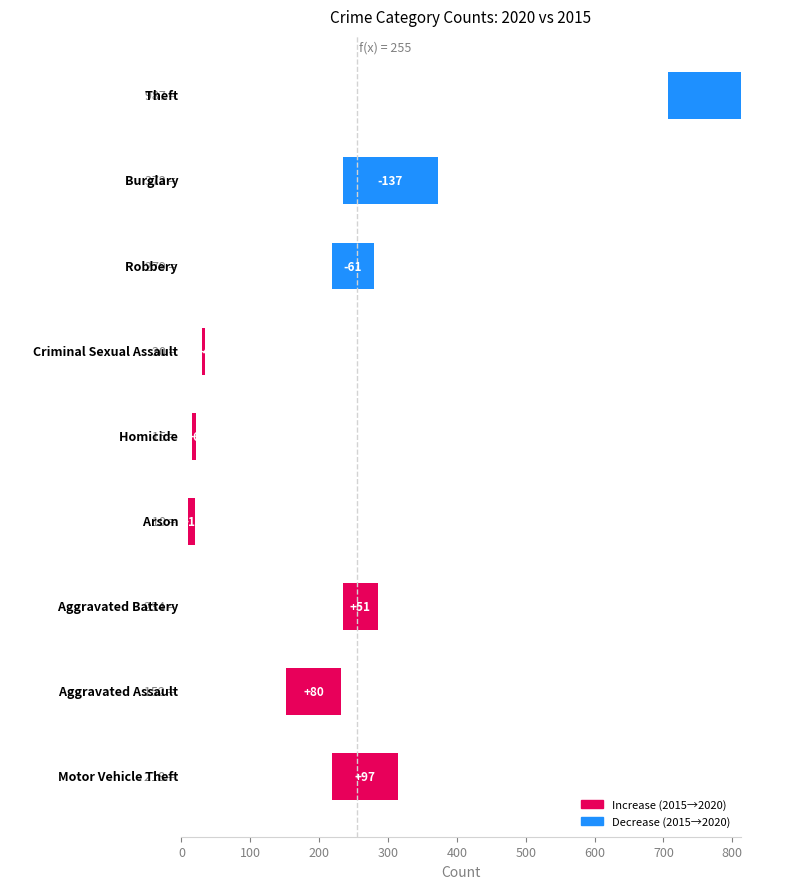

What is the change in value from 600 to 800?

-220